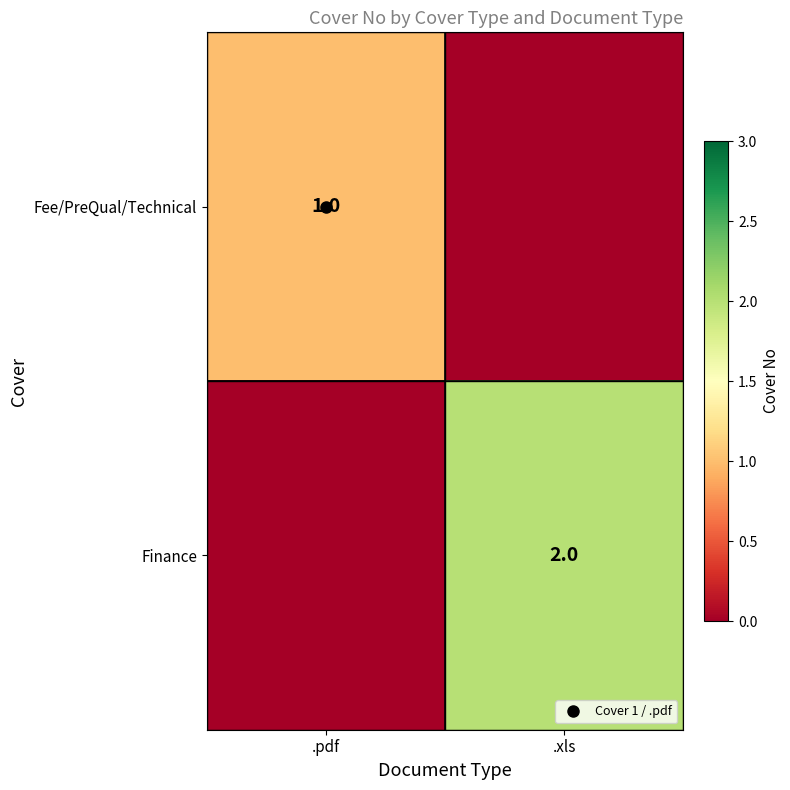

What value does the Fee/PreQual/Technical series have at .pdf?

1